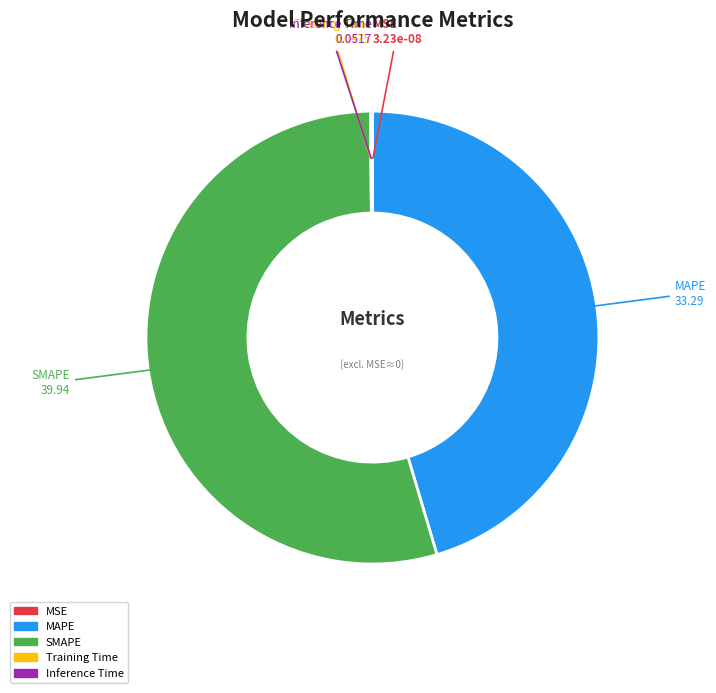

Which slice represents more than half of the pie?

SMAPE